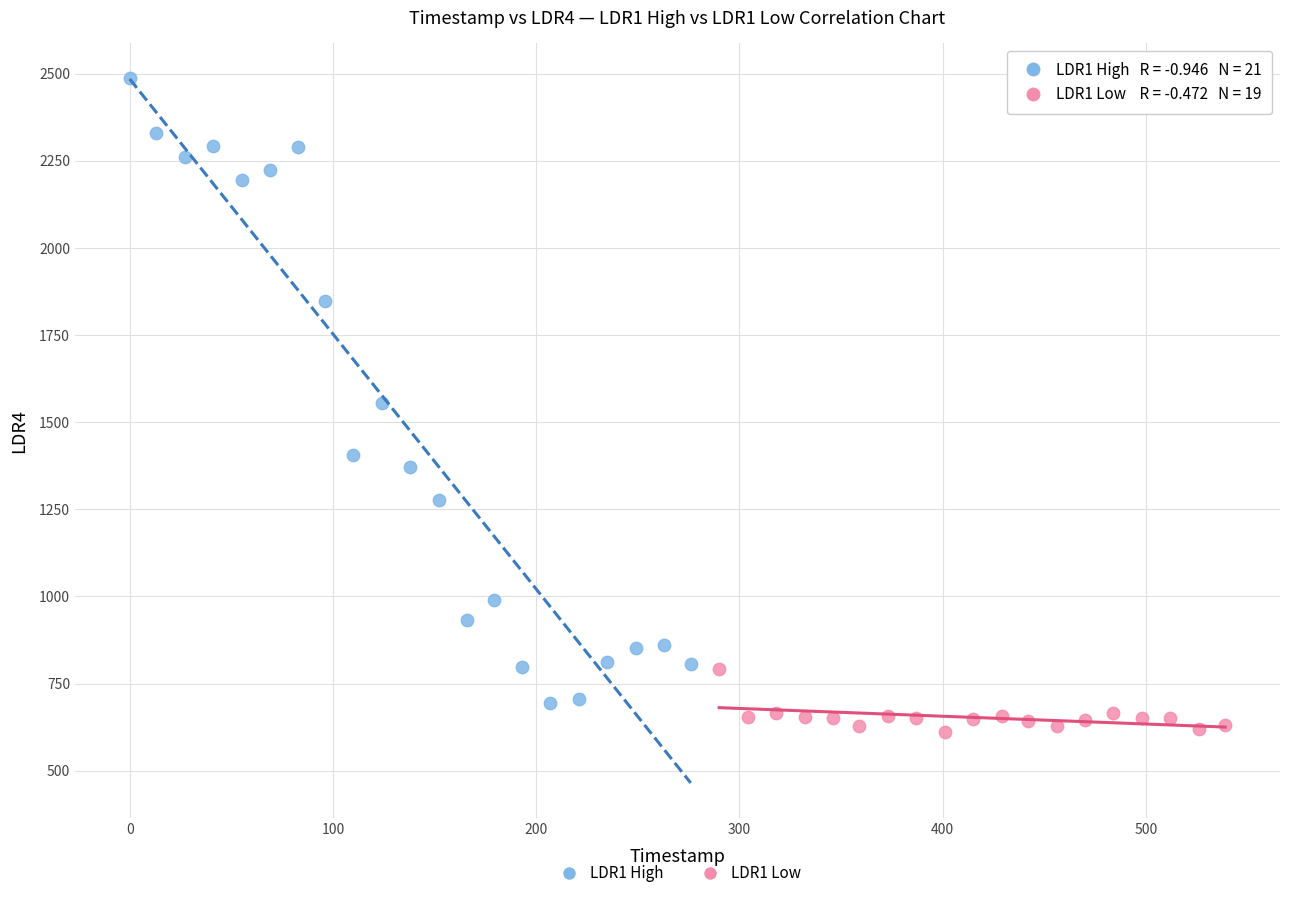

Which series reaches the minimum Y coordinate?

LDR1 Low